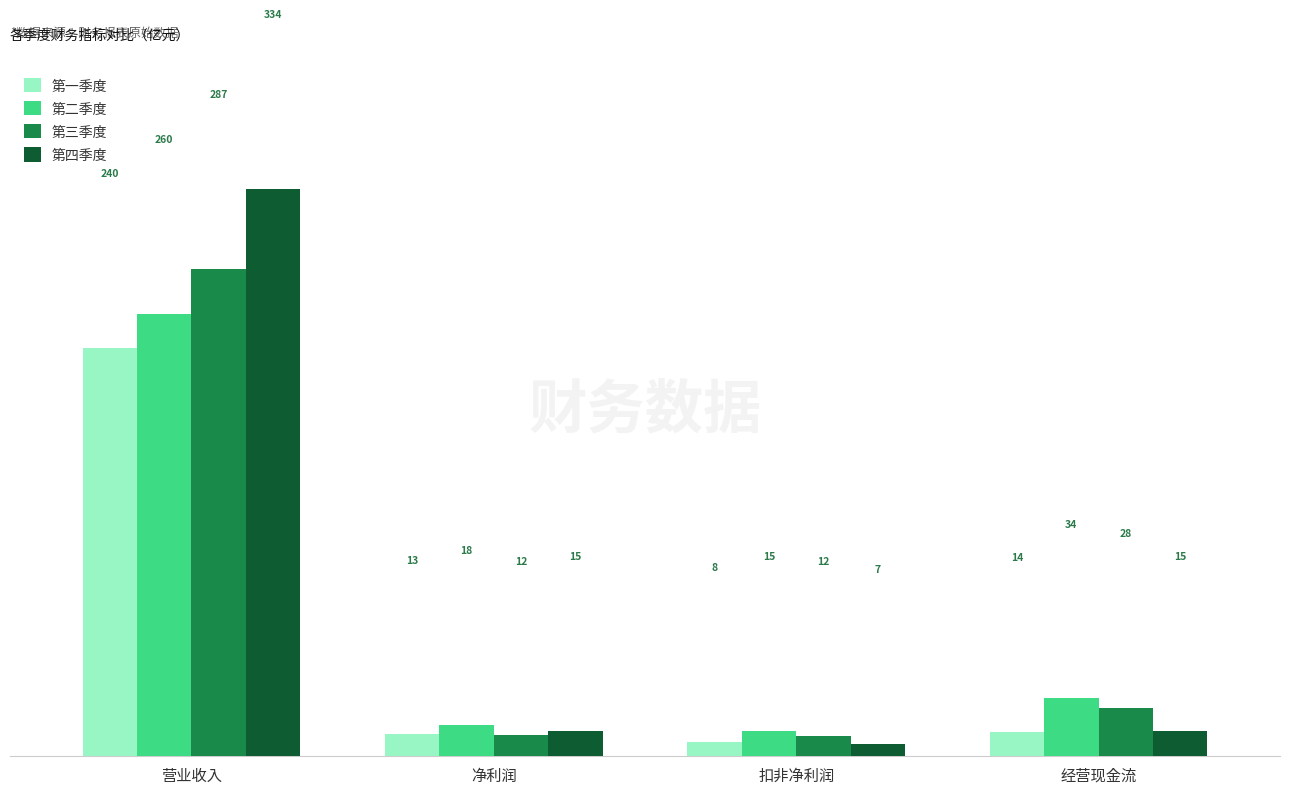

What is the total value across all series at 扣非净利润?

42.1